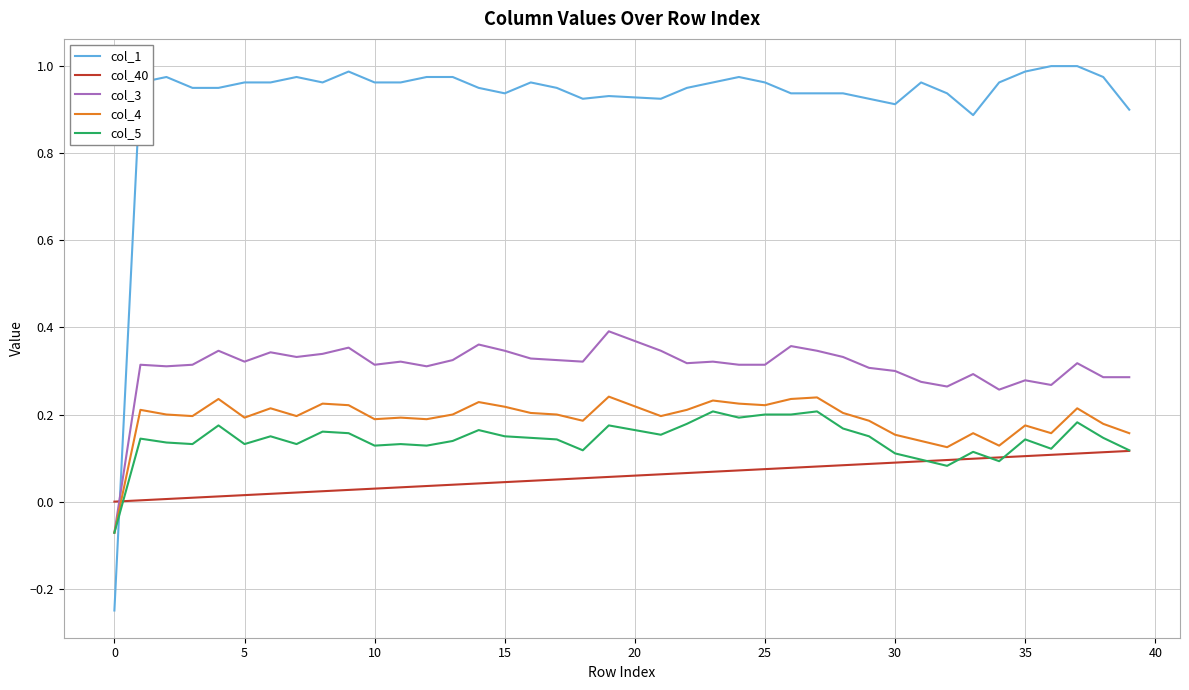

Does the chart have visible grid lines?

Yes